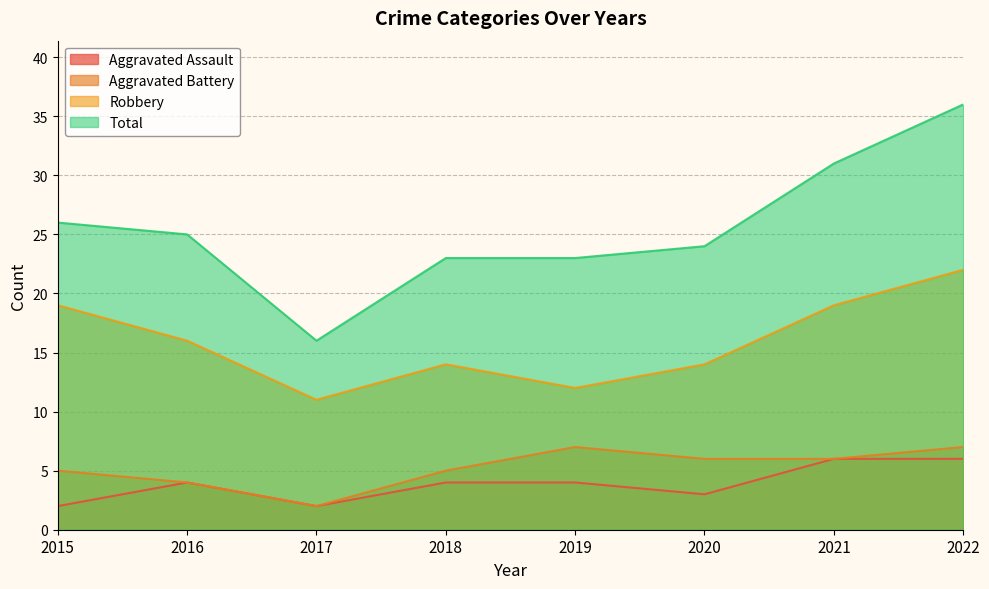

What is the value of the Total point at the 8th from the left?

36